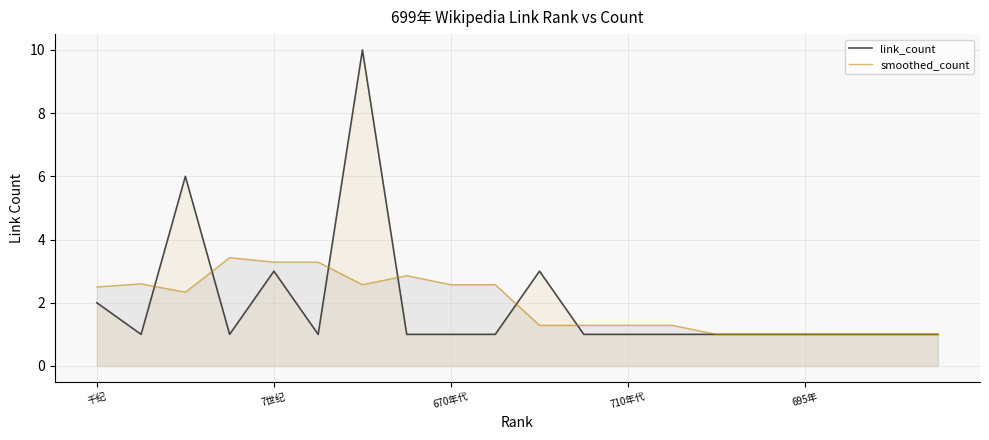

True or false: smoothed_count has more than 1 interior local peaks.

True